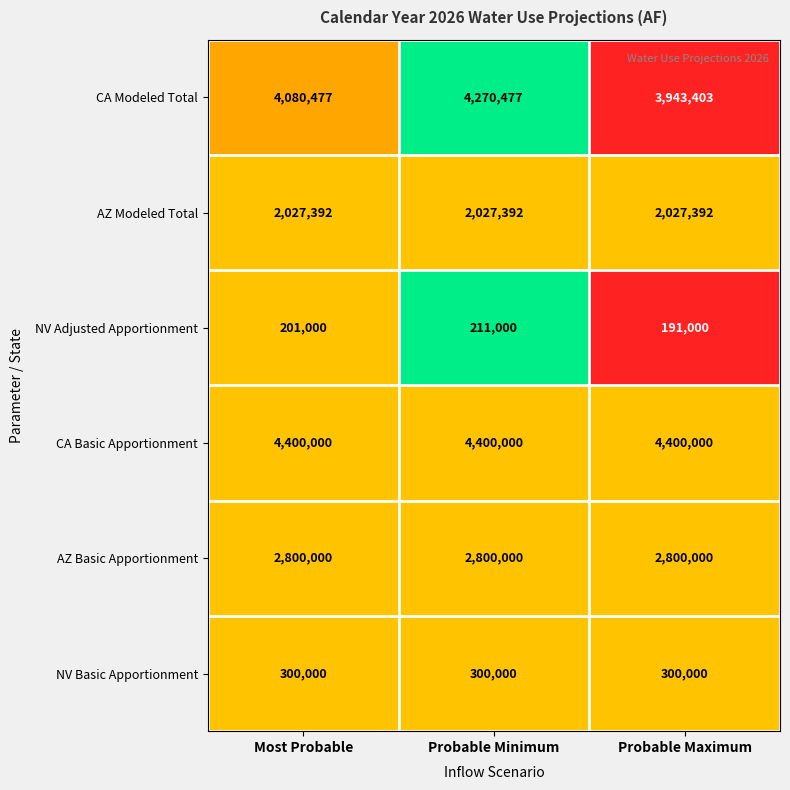

Between Most Probable and Probable Minimum, which series saw the biggest shift?

CA Modeled Total